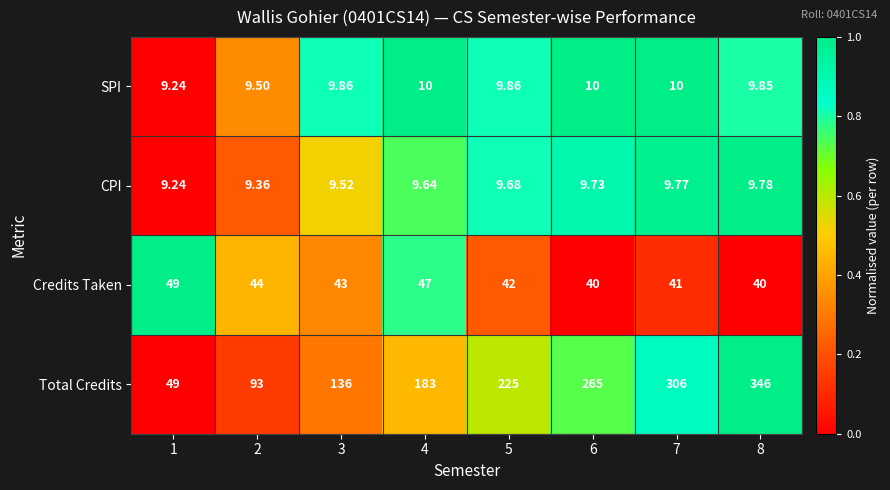

Which series changed the most between 1 and 8?

Total Credits